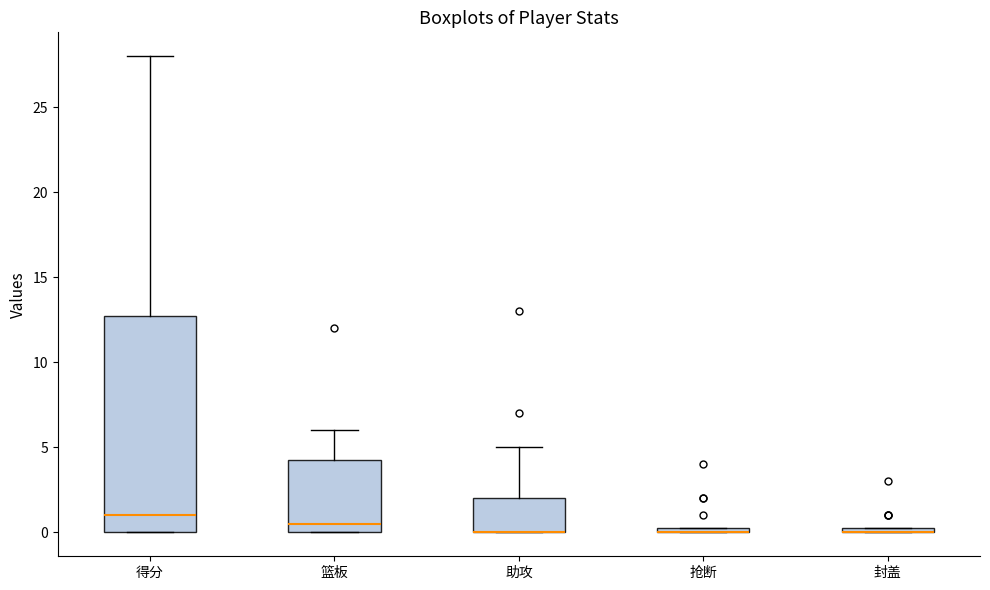

Which box is the tallest, from its lower edge to its upper edge?

得分